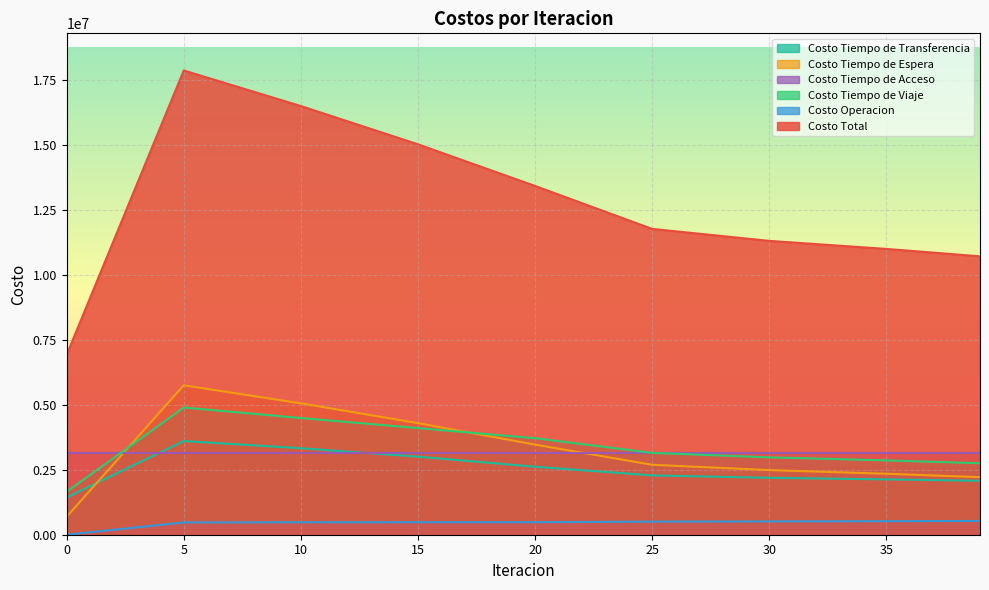

Does the chart display data point markers on the line(s)?

No